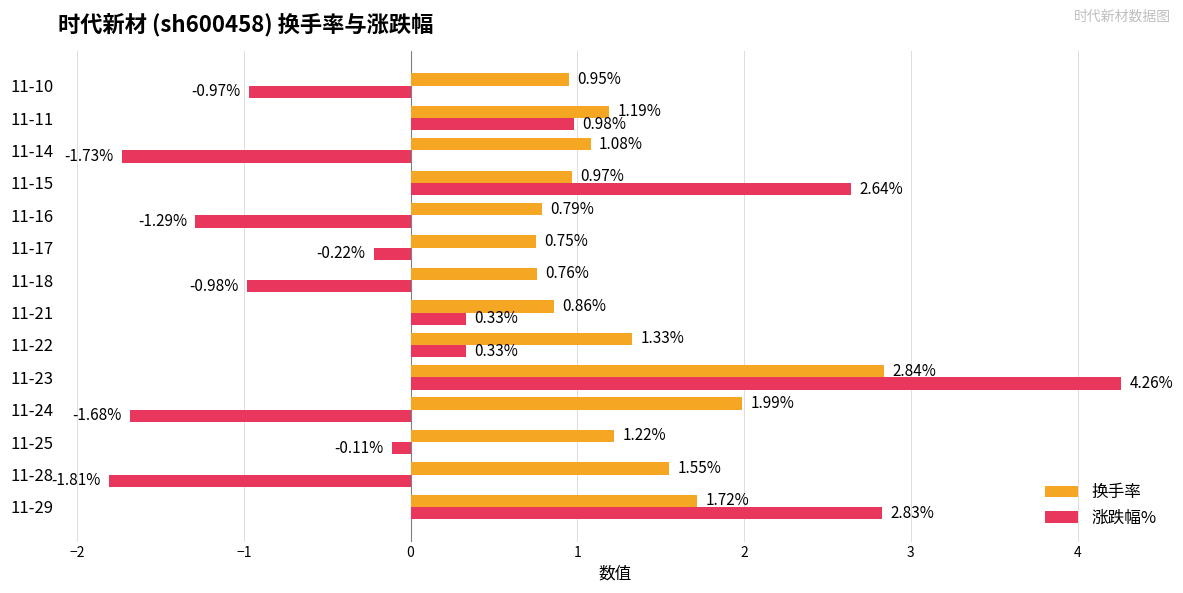

At which category is the sum across all series the highest?

11-23